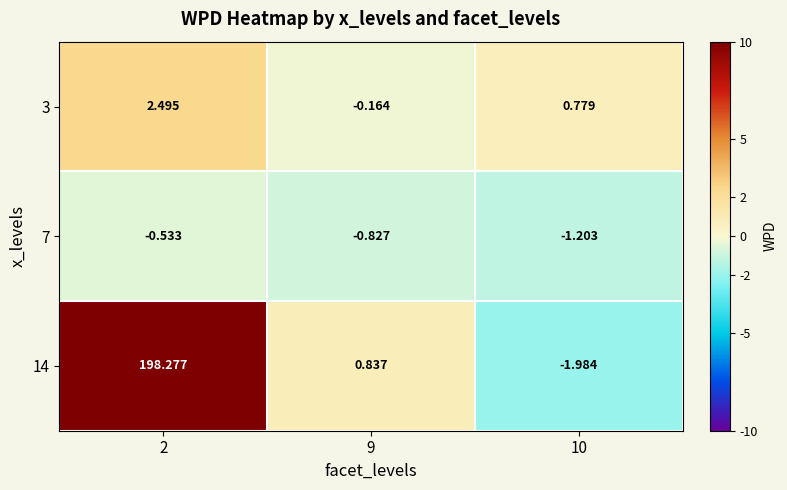

At how many categories does at least one series exceed 40?

1